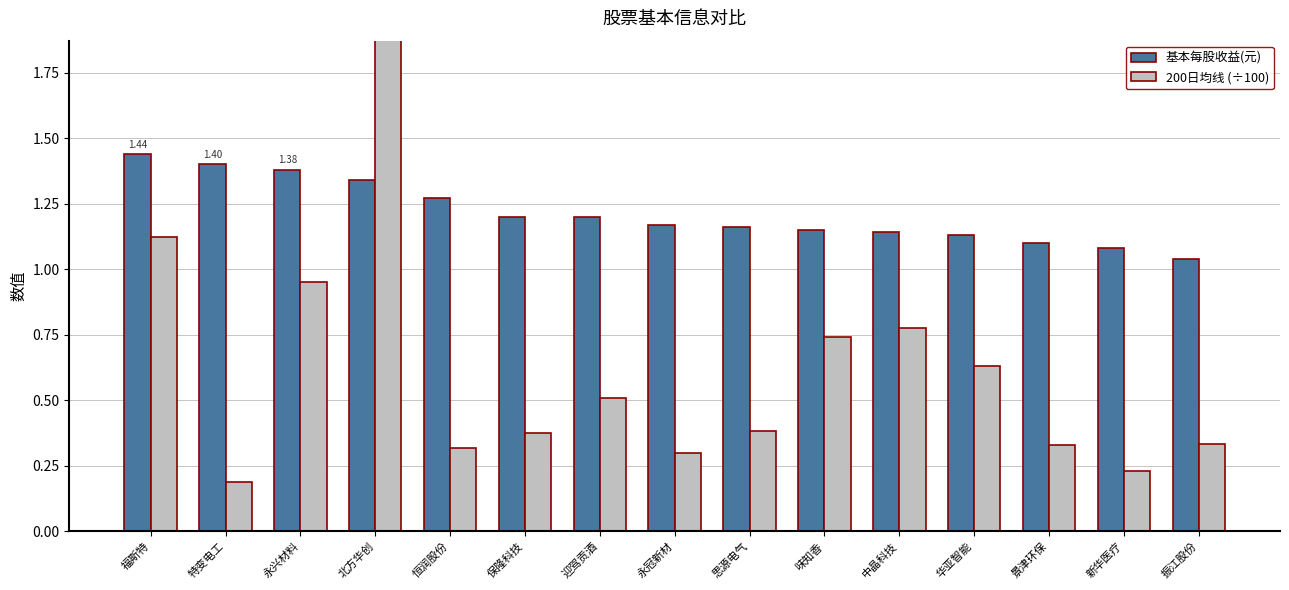

Between 永兴材料 and 恒润股份, which is larger?

永兴材料